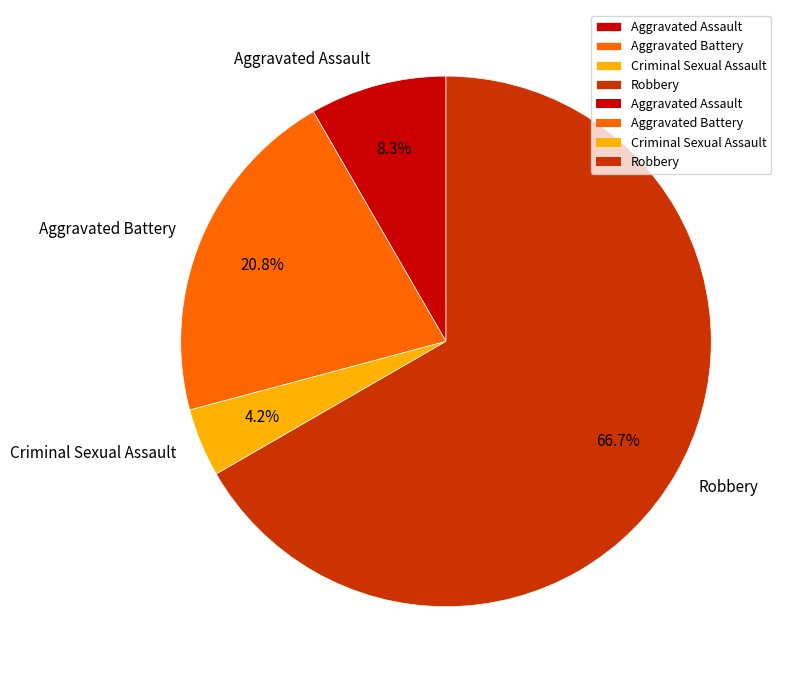

Count the number of slices in the pie.

4